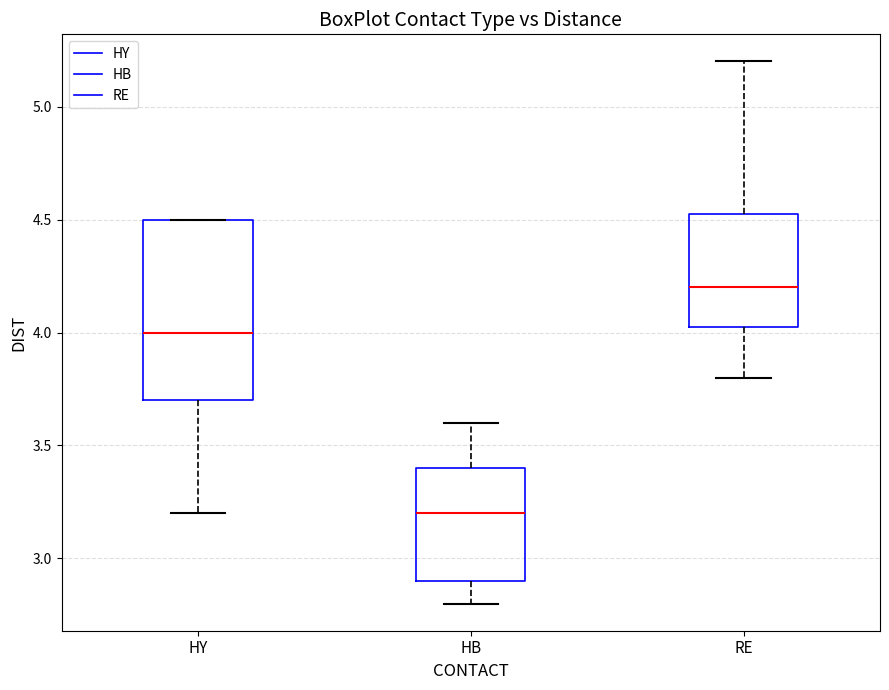

Which box has the highest median line?

RE